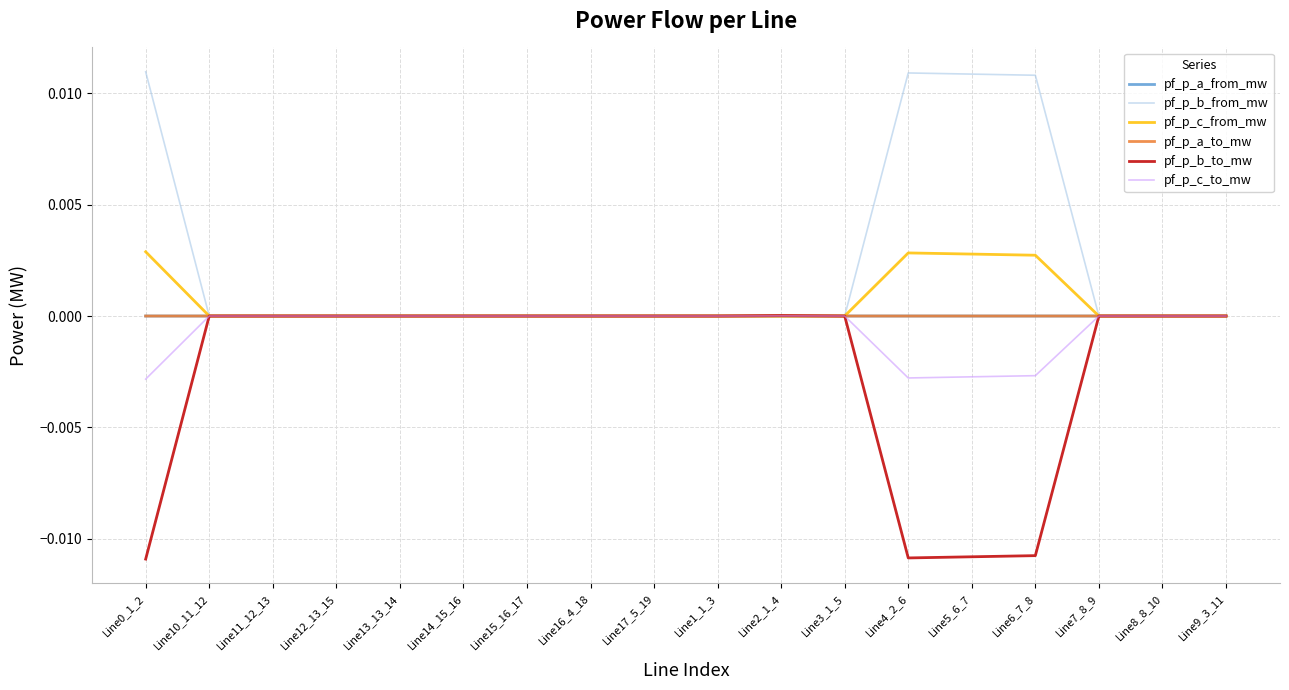

Which series has the largest total across all categories?

pf_p_b_from_mw